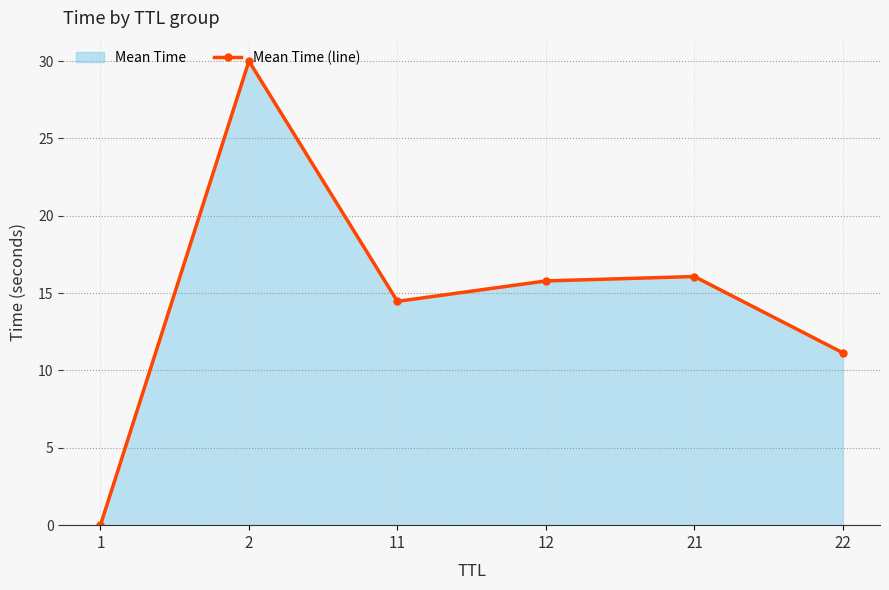

Reading right to left, extract all data points from this chart.

11.1	16.1	15.8	14.5	30.0	0.0